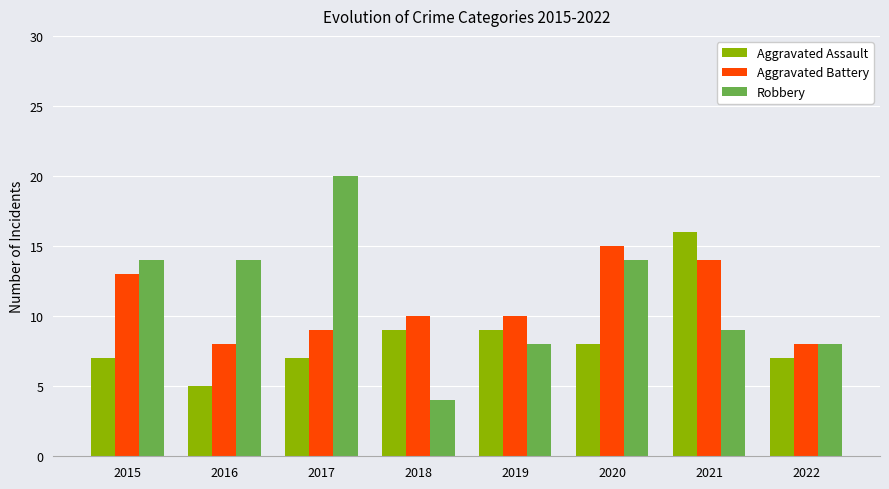

What is the value of the Aggravated Assault bar at the 4th from the left?

9